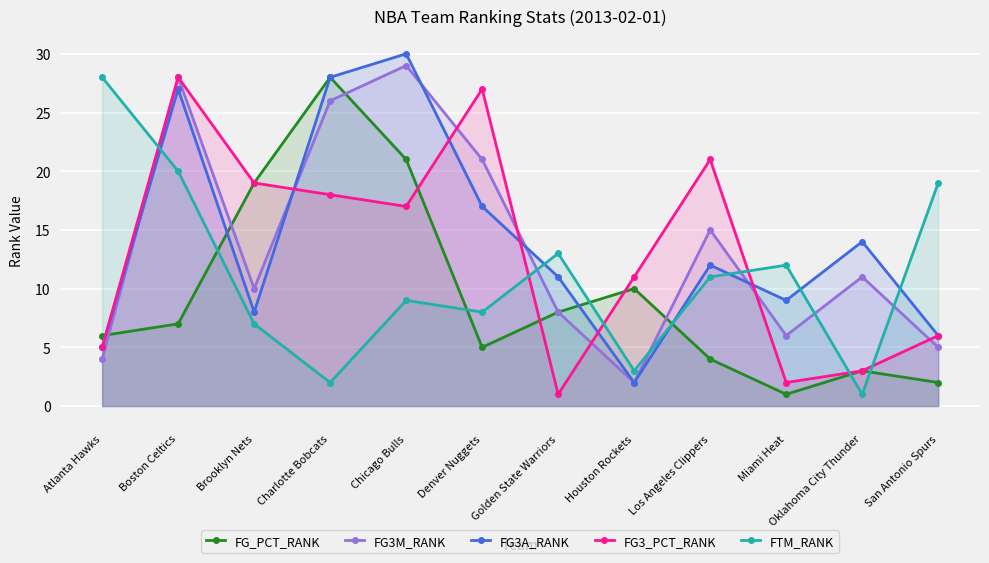

Reading left to right, transcribe all the data shown in this chart.

FG_PCT_RANK: Atlanta Hawks=6	Boston Celtics=7	Brooklyn Nets=19	Charlotte Bobcats=28	Chicago Bulls=21	Denver Nuggets=5	Golden State Warriors=8	Houston Rockets=10	Los Angeles Clippers=4	Miami Heat=1	Oklahoma City Thunder=3	San Antonio Spurs=2
FG3M_RANK: Atlanta Hawks=4	Boston Celtics=28	Brooklyn Nets=10	Charlotte Bobcats=26	Chicago Bulls=29	Denver Nuggets=21	Golden State Warriors=8	Houston Rockets=2	Los Angeles Clippers=15	Miami Heat=6	Oklahoma City Thunder=11	San Antonio Spurs=5
FG3A_RANK: Atlanta Hawks=5	Boston Celtics=27	Brooklyn Nets=8	Charlotte Bobcats=28	Chicago Bulls=30	Denver Nuggets=17	Golden State Warriors=11	Houston Rockets=2	Los Angeles Clippers=12	Miami Heat=9	Oklahoma City Thunder=14	San Antonio Spurs=6
FG3_PCT_RANK: Atlanta Hawks=5	Boston Celtics=28	Brooklyn Nets=19	Charlotte Bobcats=18	Chicago Bulls=17	Denver Nuggets=27	Golden State Warriors=1	Houston Rockets=11	Los Angeles Clippers=21	Miami Heat=2	Oklahoma City Thunder=3	San Antonio Spurs=6
FTM_RANK: Atlanta Hawks=28	Boston Celtics=20	Brooklyn Nets=7	Charlotte Bobcats=2	Chicago Bulls=9	Denver Nuggets=8	Golden State Warriors=13	Houston Rockets=3	Los Angeles Clippers=11	Miami Heat=12	Oklahoma City Thunder=1	San Antonio Spurs=19